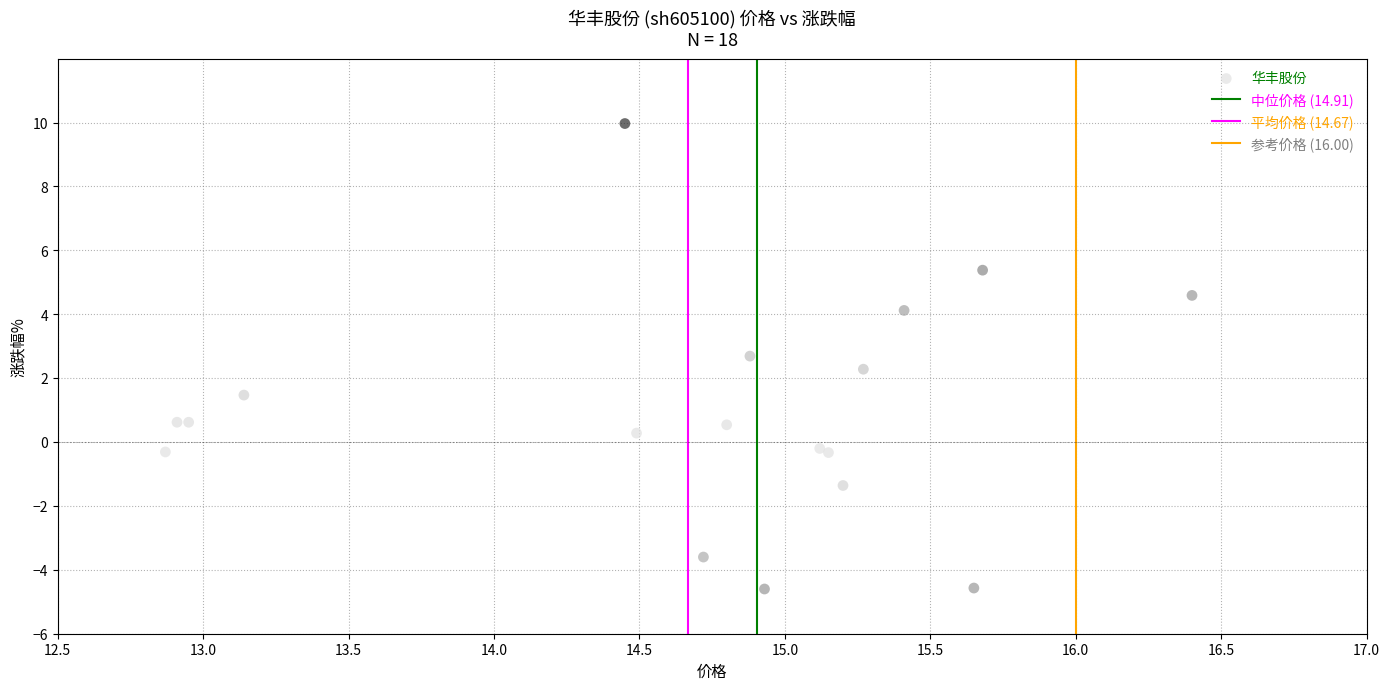

What Y value in the scatter plot is closest to 2?

2.3